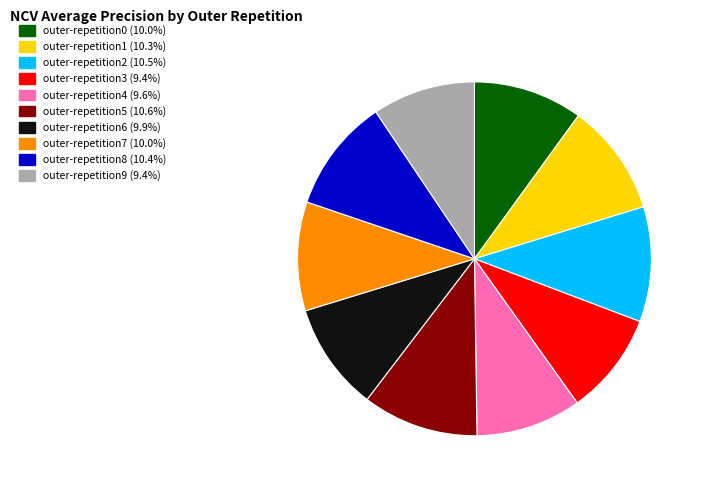

How many segments does this pie chart have?

10